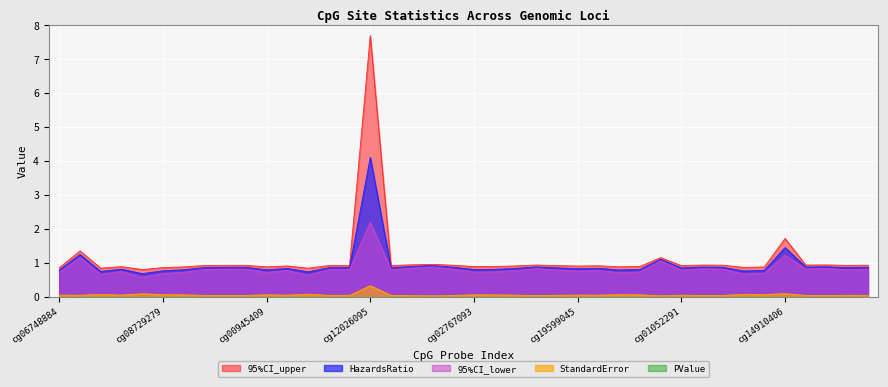

True or false: 95%CI_upper and PValue intersect in this chart.

False